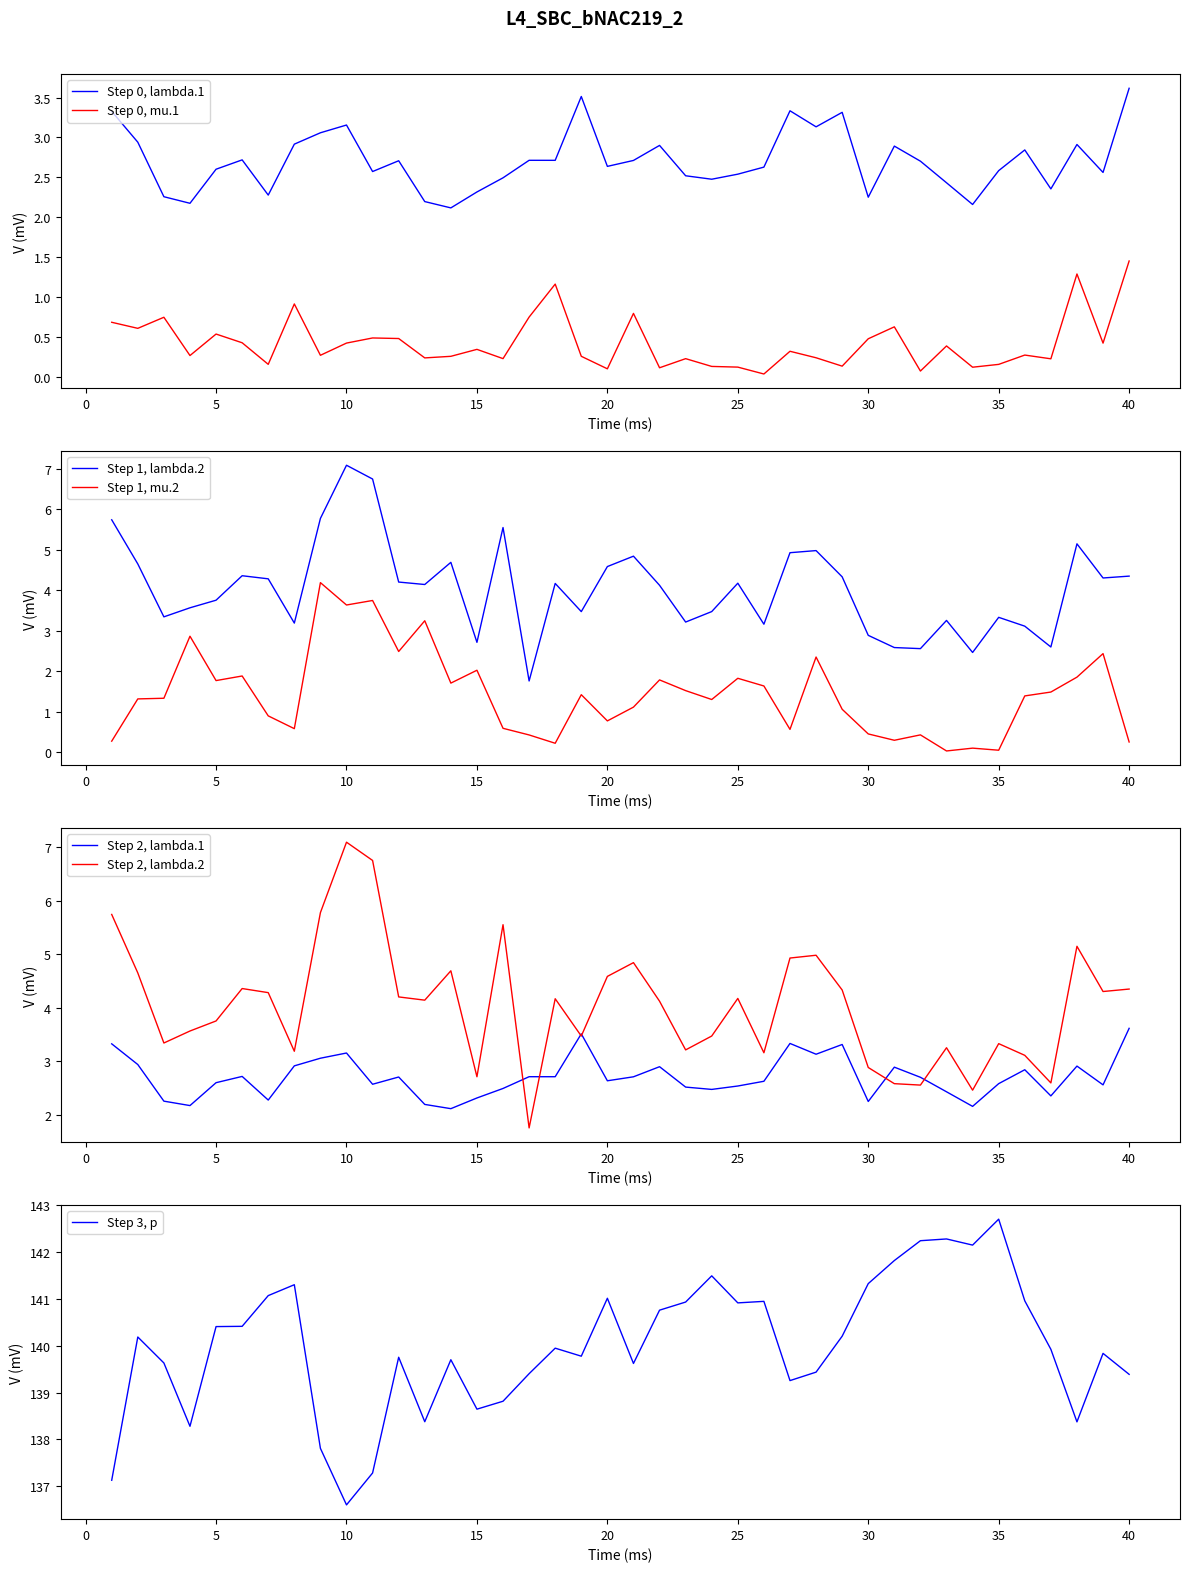

True or false: mu.1 and p cross at least once.

False